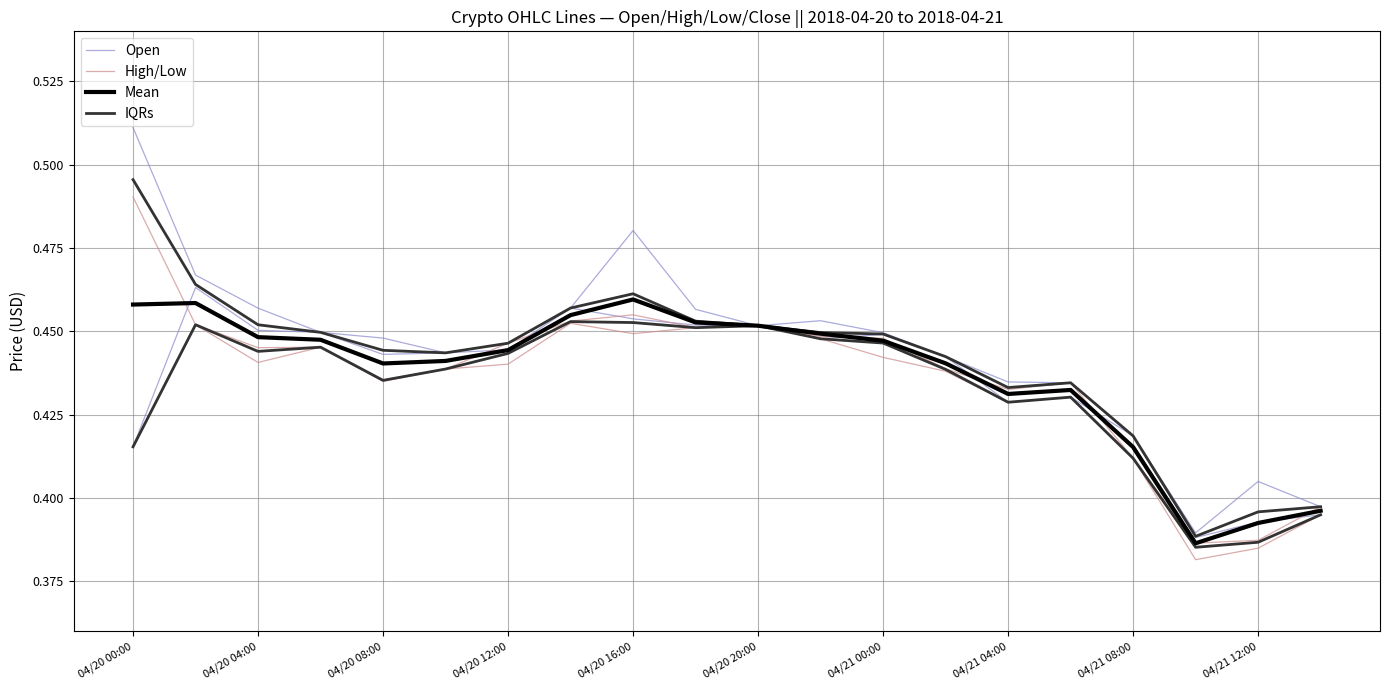

Reading left to right, list all the values displayed in this chart.

Open: 0.4	0.5	0.5	0.4	0.4	0.4	0.4	0.5	0.5	0.5	0.5	0.4	0.4	0.4	0.4	0.4	0.4	0.4	0.4	0.4
High/Low: 0.4	0.5	0.4	0.4	0.4	0.4	0.4	0.5	0.4	0.5	0.5	0.4	0.4	0.4	0.4	0.4	0.4	0.4	0.4	0.4
Mean: 0.5	0.5	0.4	0.4	0.4	0.4	0.4	0.5	0.5	0.5	0.5	0.4	0.4	0.4	0.4	0.4	0.4	0.4	0.4	0.4
IQRs: 0.4	0.5	0.4	0.4	0.4	0.4	0.4	0.5	0.5	0.5	0.5	0.4	0.4	0.4	0.4	0.4	0.4	0.4	0.4	0.4